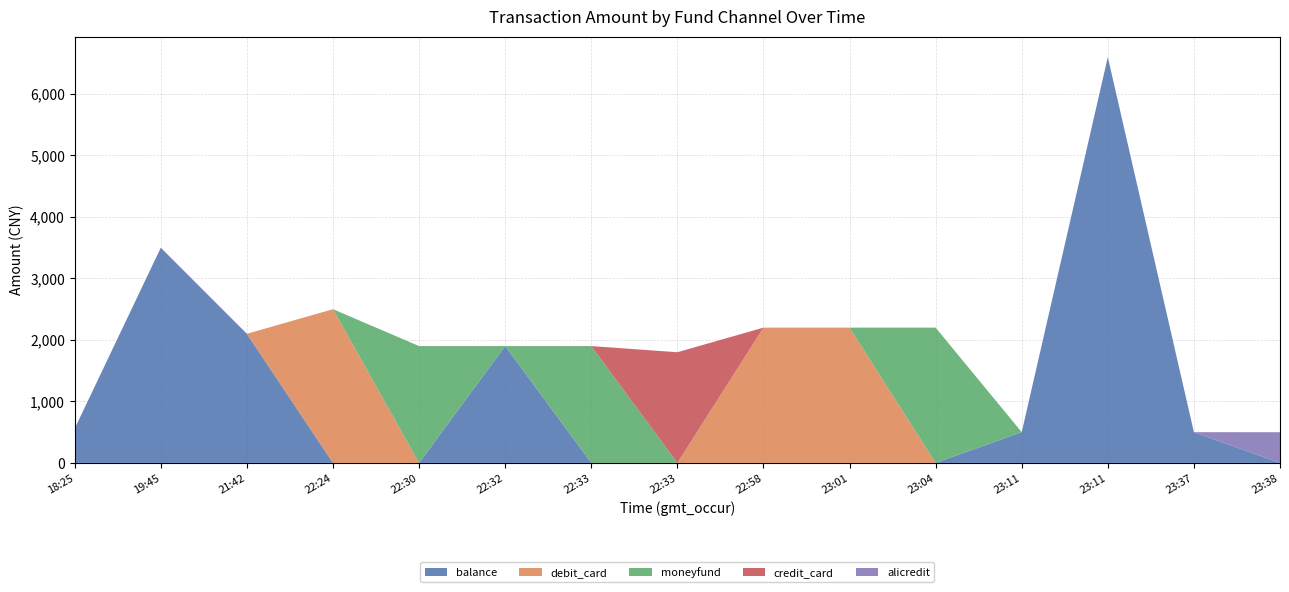

Reading left to right, extract all data points from this chart.

balance: 18:25=559	19:45=3500	21:42=2100	22:24=0	22:30=0	22:32=1900	22:33=0	22:33=0	22:58=0	23:01=0	23:04=0	23:11=500	23:11=6600	23:37=500	23:38=0
debit_card: 18:25=0	19:45=0	21:42=0	22:24=2500	22:30=0	22:32=0	22:33=0	22:33=0	22:58=2200	23:01=2200	23:04=0	23:11=0	23:11=0	23:37=0	23:38=0
moneyfund: 18:25=0	19:45=0	21:42=0	22:24=0	22:30=1900	22:32=0	22:33=1900	22:33=0	22:58=0	23:01=0	23:04=2200	23:11=0	23:11=0	23:37=0	23:38=0
credit_card: 18:25=0	19:45=0	21:42=0	22:24=0	22:30=0	22:32=0	22:33=0	22:33=1800	22:58=0	23:01=0	23:04=0	23:11=0	23:11=0	23:37=0	23:38=0
alicredit: 18:25=0	19:45=0	21:42=0	22:24=0	22:30=0	22:32=0	22:33=0	22:33=0	22:58=0	23:01=0	23:04=0	23:11=0	23:11=0	23:37=0	23:38=499